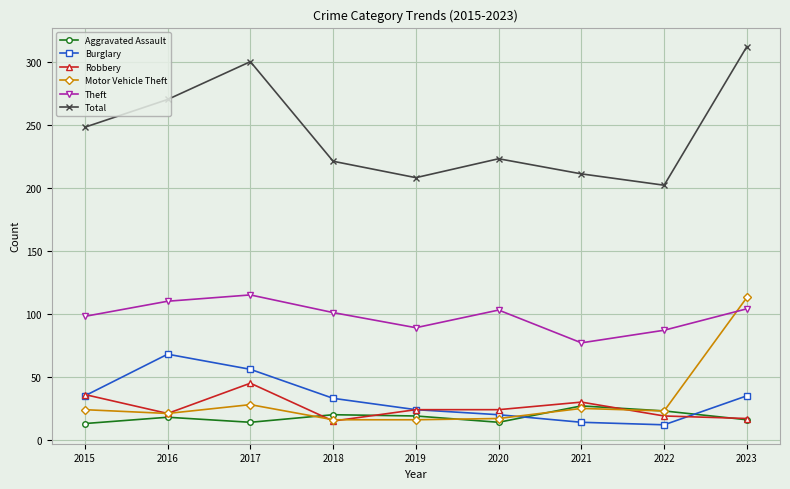

True or false: Aggravated Assault has a value of 13 at 2015.

True